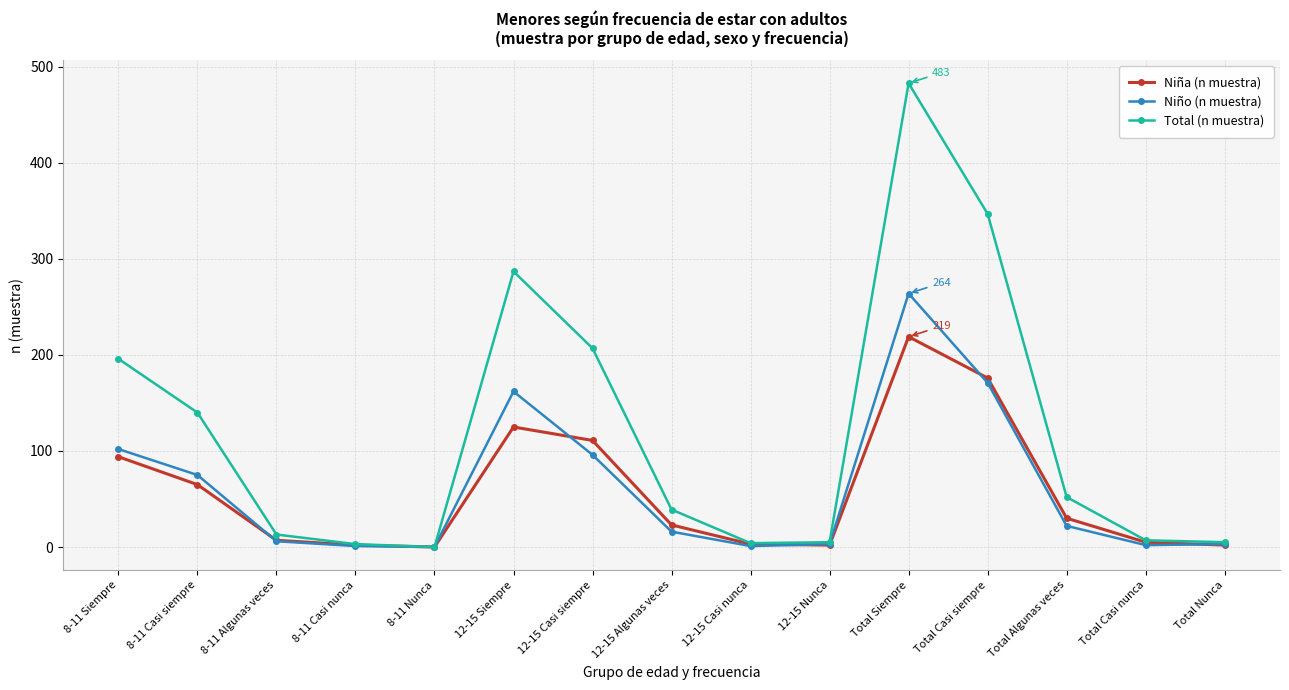

Read the Niña (n muestra) value at Total Algunas veces.

30